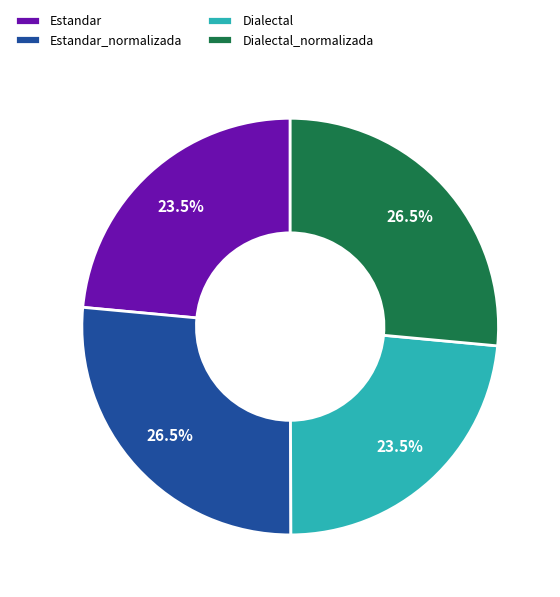

Combined, do Dialectal and Estandar account for over 50%?

No